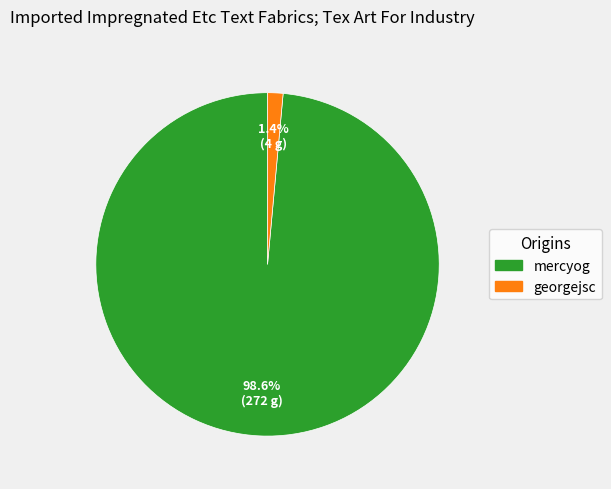

Which slice represents more than half of the pie?

mercyog